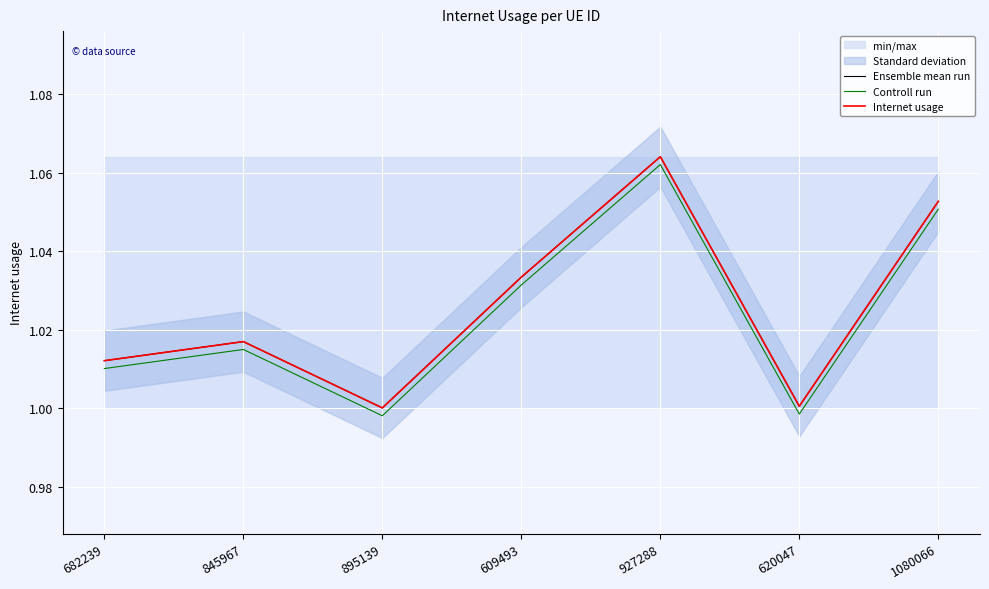

How many distinct data groups are displayed?

3